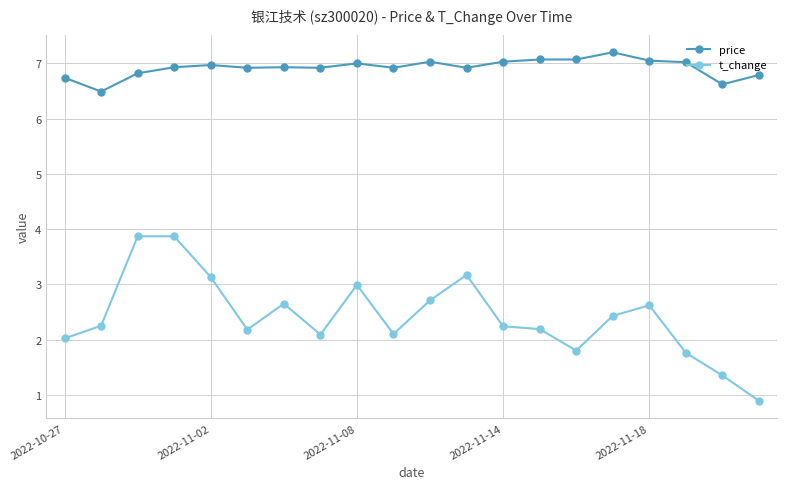

What are all the series names shown in the legend?

price, t_change